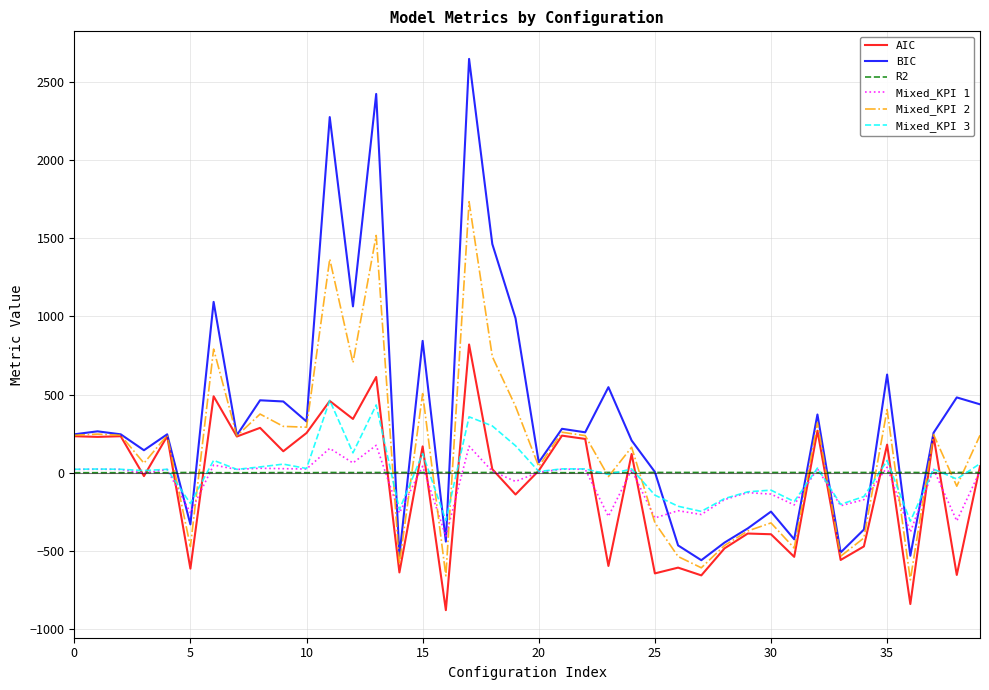

What is the lowest value of the Mixed_KPI 1 series?

-408.4